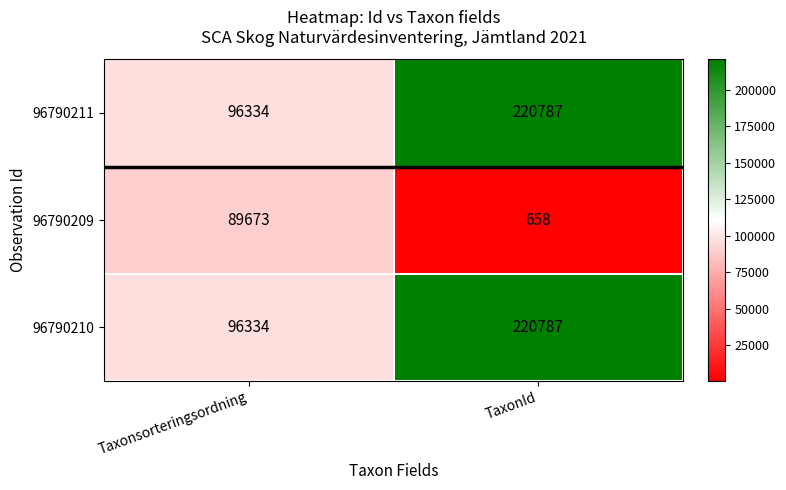

List the labels in order of 96790211 value, smallest first.

Taxonsorteringsordning, TaxonId